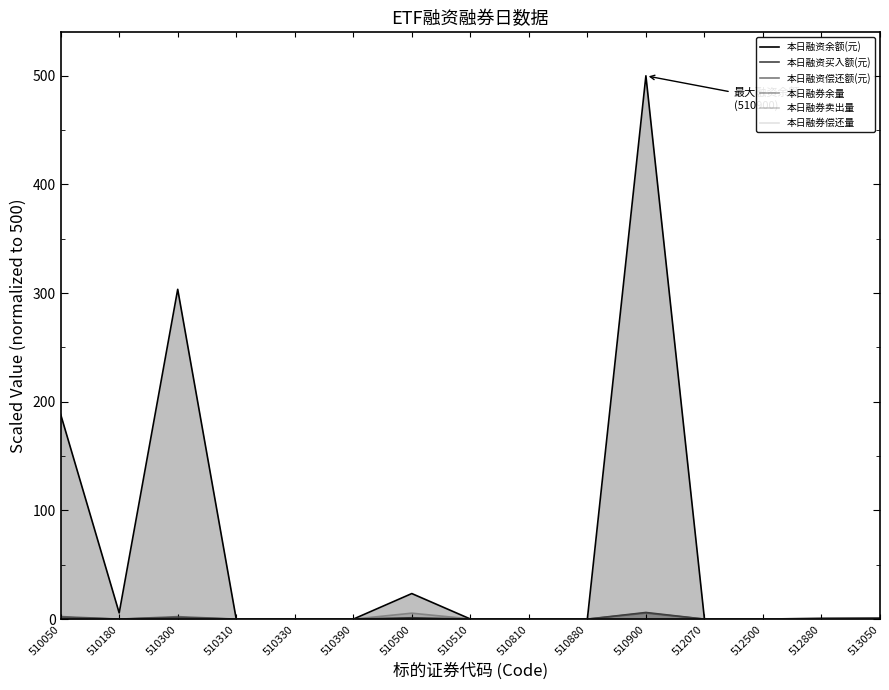

In 本日融资余额(元), how many points are lower than both neighbors (excluding endpoints)?

5